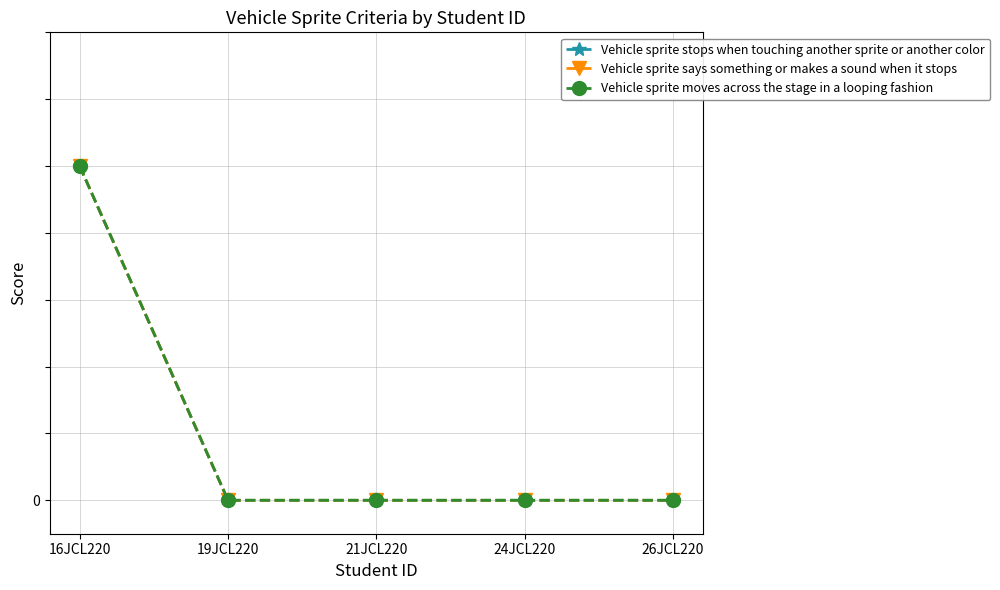

Reading left to right, what are all the values shown in this chart?

Vehicle sprite stops when touching another sprite or another color: 16JCL220=1	19JCL220=0	21JCL220=0	24JCL220=0	26JCL220=0
Vehicle sprite says something or makes a sound when it stops: 16JCL220=1	19JCL220=0	21JCL220=0	24JCL220=0	26JCL220=0
Vehicle sprite moves across the stage in a looping fashion: 16JCL220=1	19JCL220=0	21JCL220=0	24JCL220=0	26JCL220=0